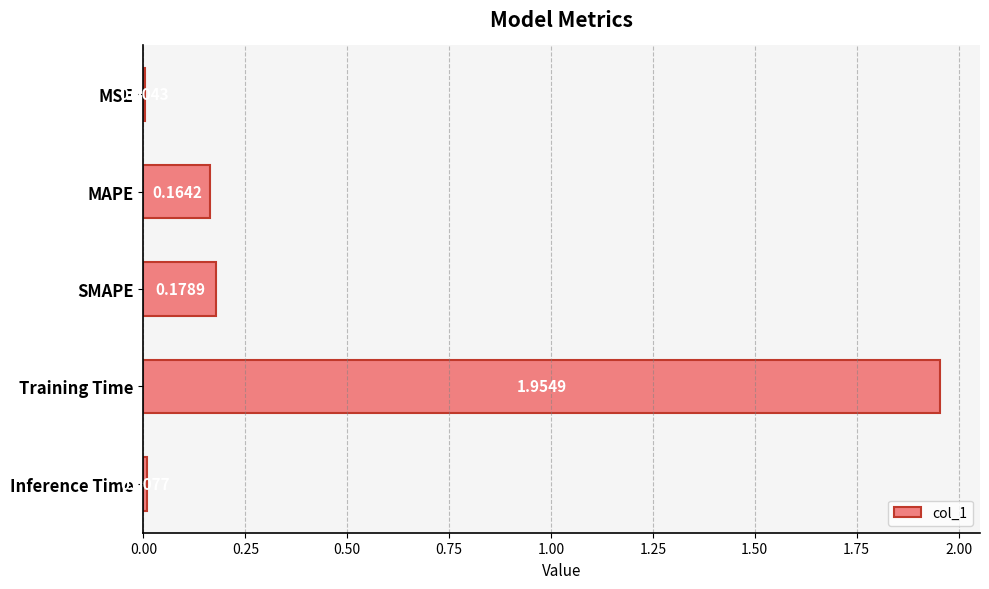

At which category does the chart reach its peak across all series?

Training Time